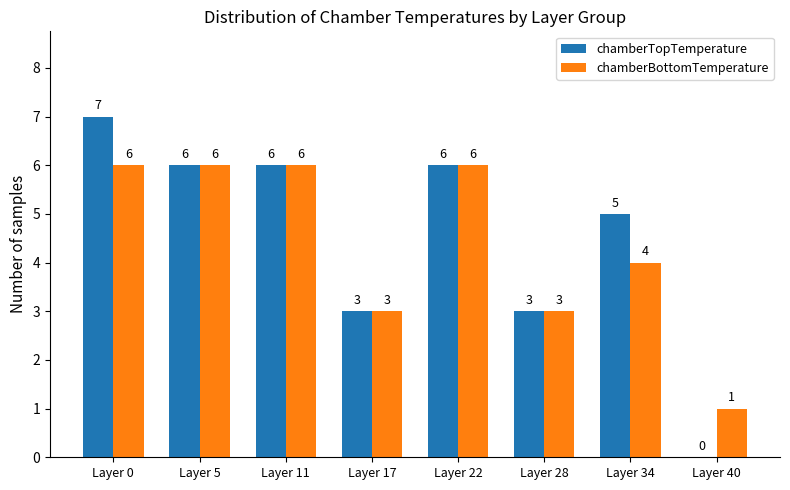

Does the chart contain stacked bars?

No